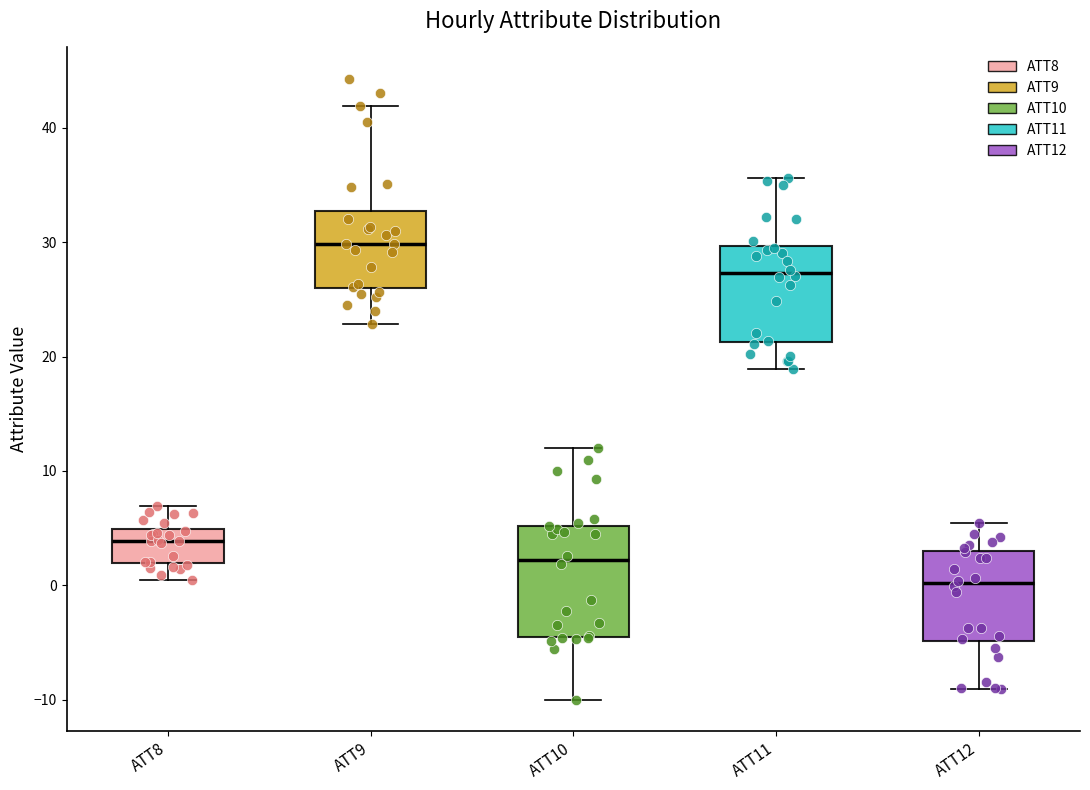

Where is the lower edge of the box for ATT11 on the y-axis? The values are not printed on the chart, so give them approximately, as read against the axis.

21